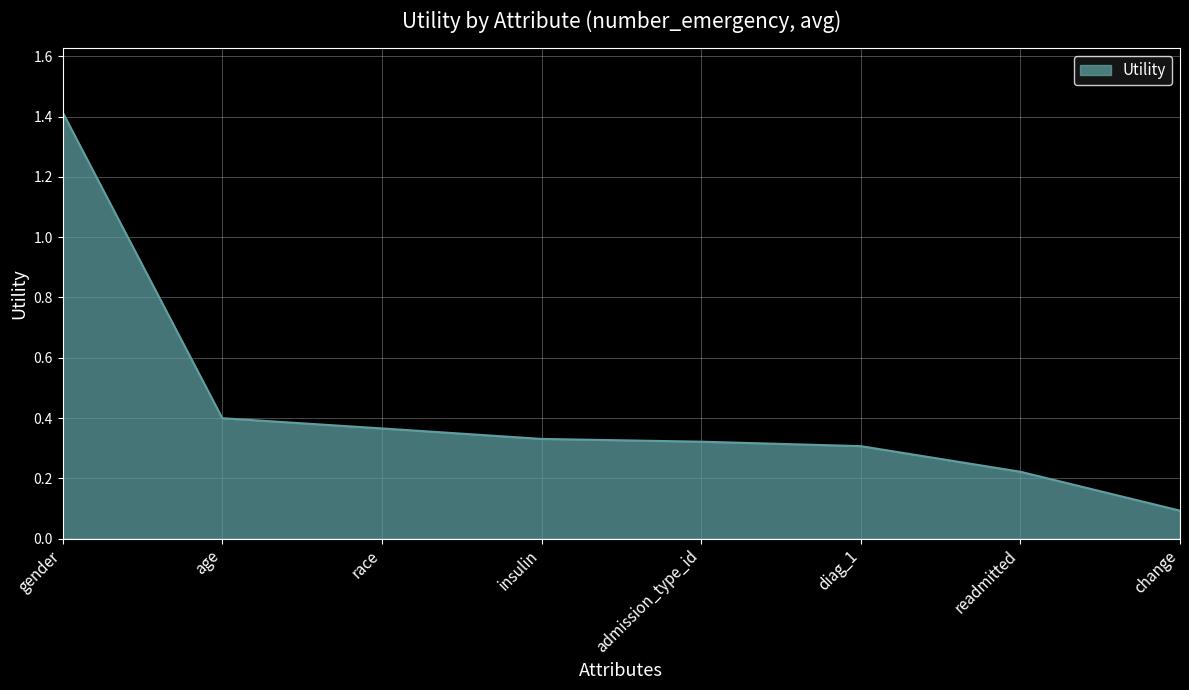

Is it true that the value at change is 0.2?

False